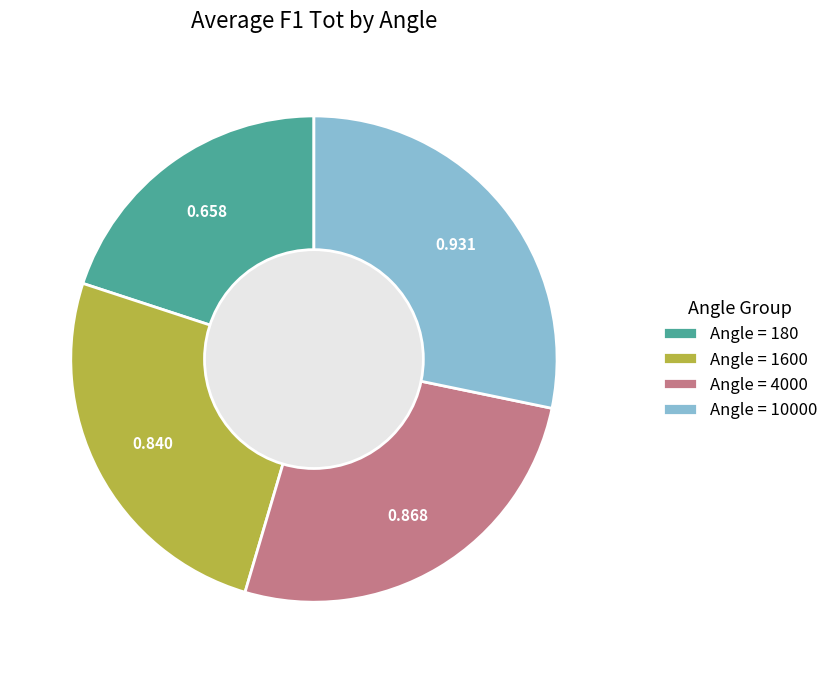

Count the number of slices in the pie.

4